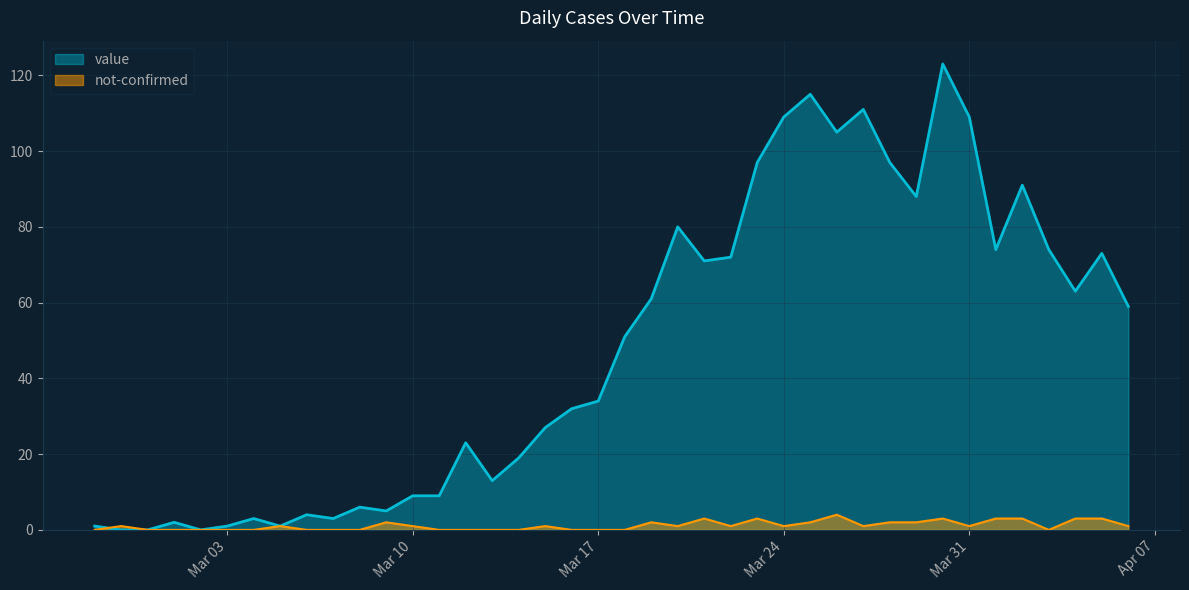

Where is the first local minimum for value?

2020-03-02